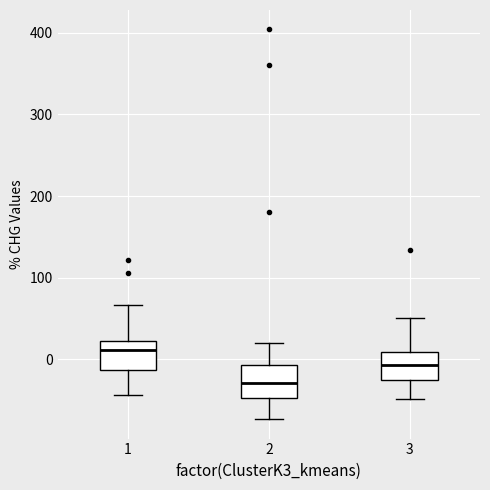

Reading left to right, transcribe this box plot: for each box, give where its median line is, the range the box spans, and where its two whiskers end, as read against the y-axis. The values are not printed on the chart, so give them approximately, as read against the axis.

1: median 10, box -10 to 20, whiskers -40 to 70
2: median -30, box -50 to -10, whiskers -70 to 20
3: median -10, box -30 to 10, whiskers -50 to 50